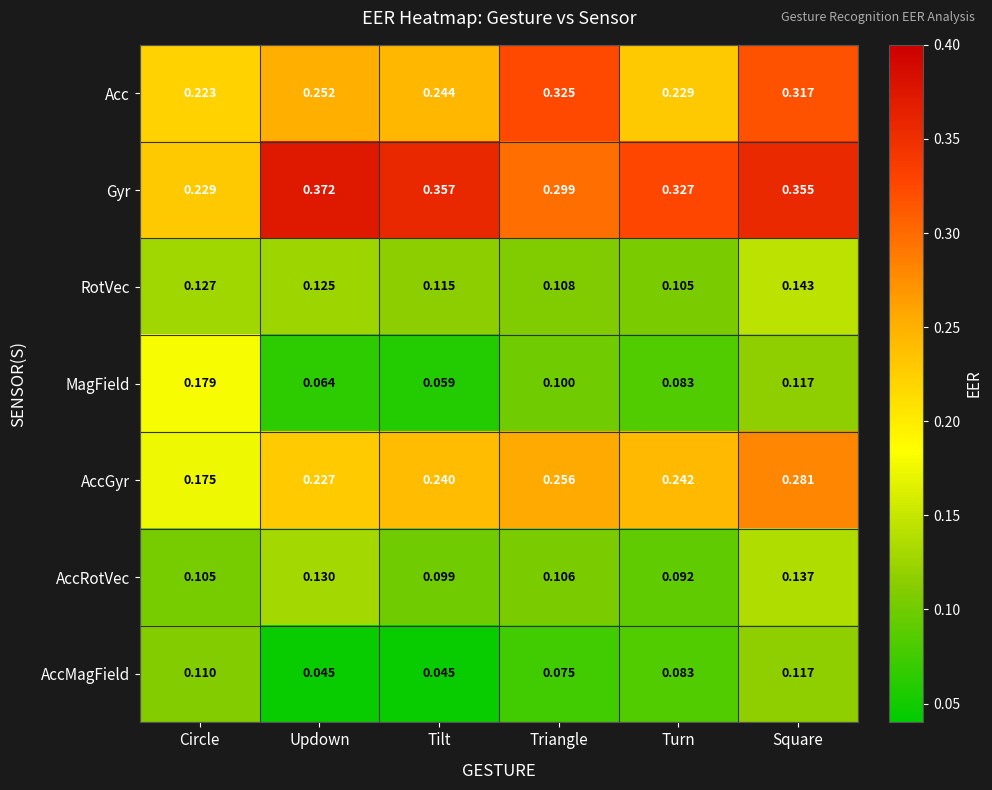

Rank the series by their maximum value, from lowest to highest.

AccMagField, AccRotVec, RotVec, MagField, AccGyr, Acc, Gyr